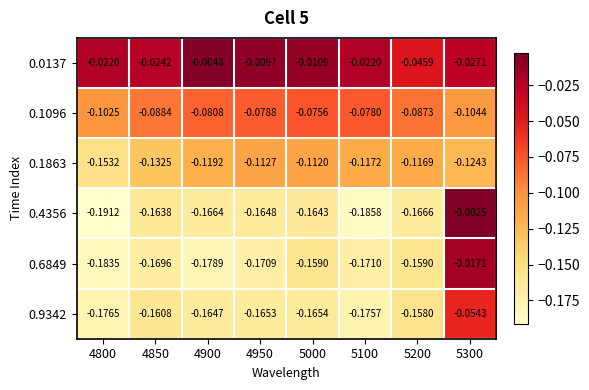

Count the number of data series in this chart.

6